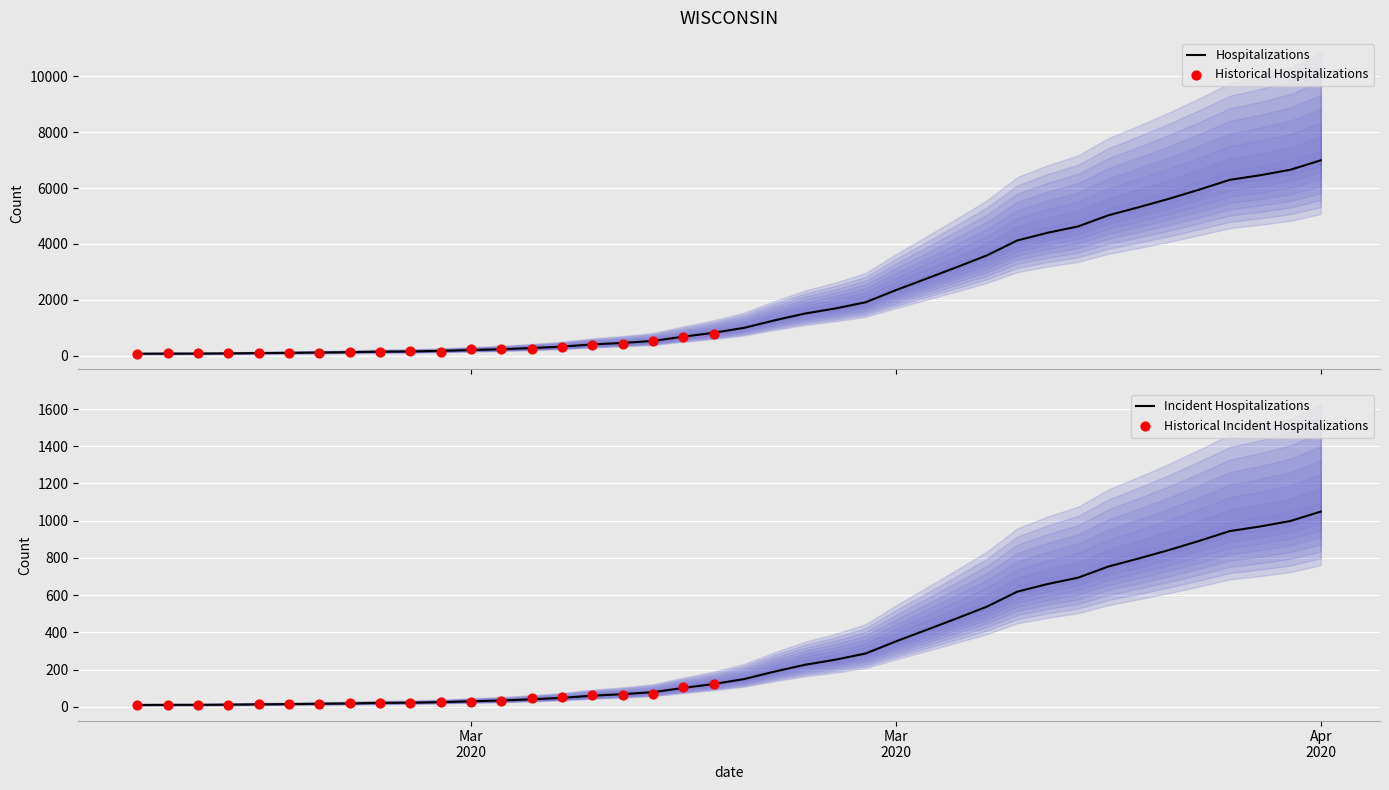

Between 2020-03-01 and 2020-02-29, which is larger?

2020-03-01